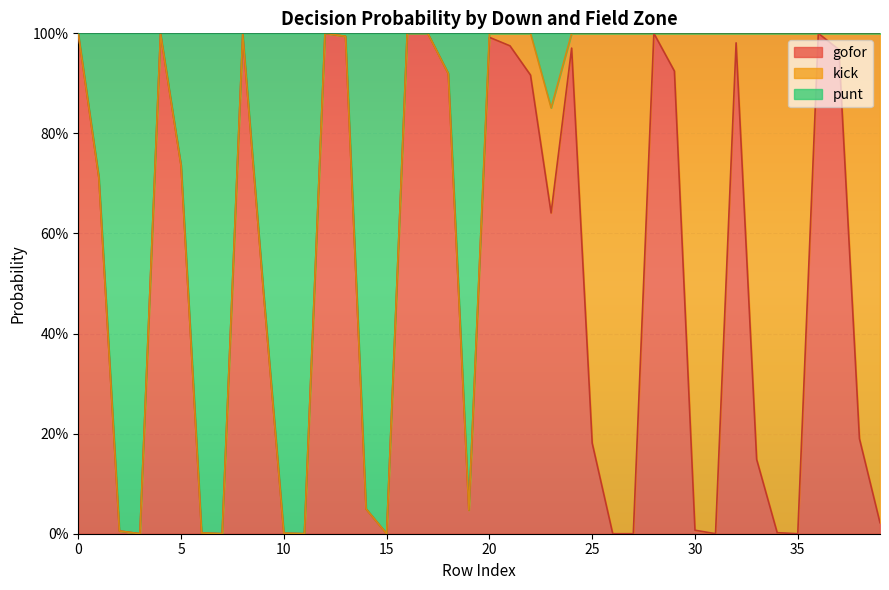

Which series has the largest range (max minus min)?

gofor